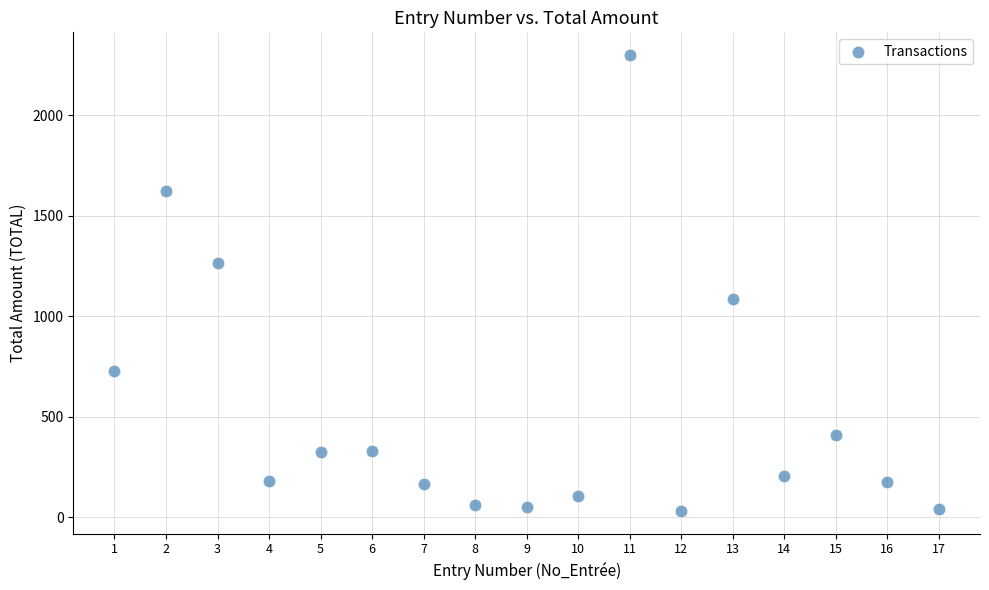

What is the range of X values (max minus min)?

16.0